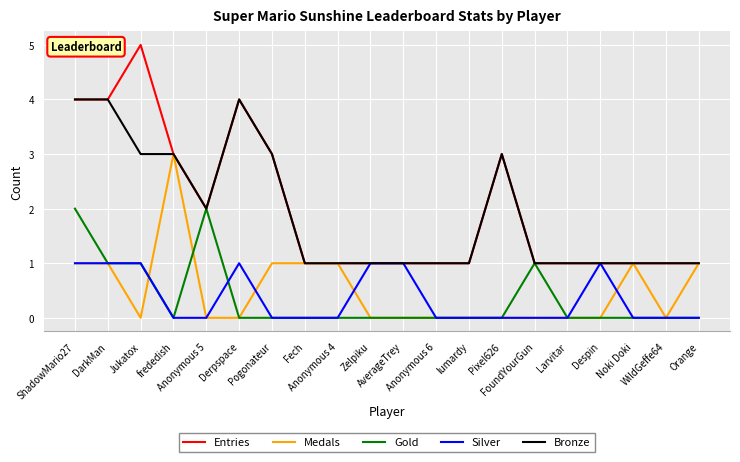

List the series in order of their peak value, highest first.

Entries, Bronze, Medals, Gold, Silver